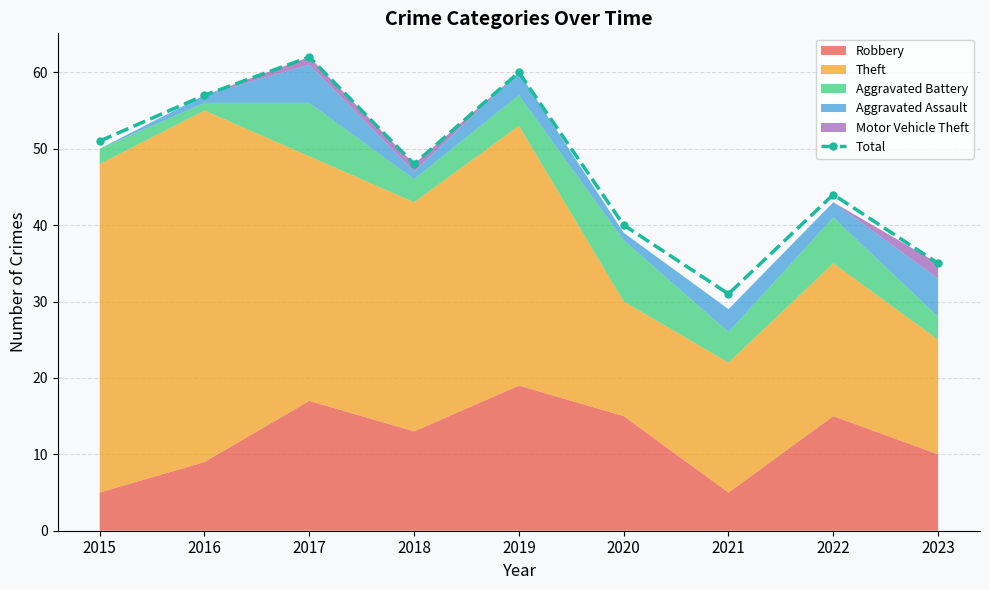

Which label corresponds to the smallest value in the chart?

2021